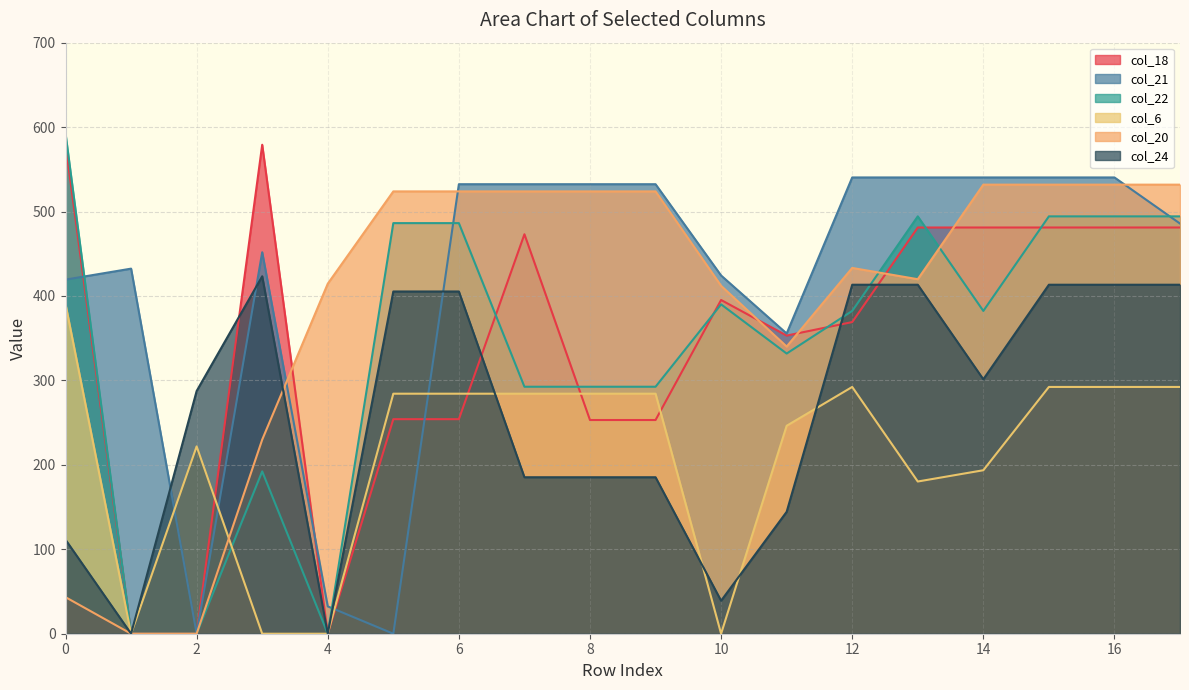

What is the value of the col_21 point at the 16th from the left?

540.4